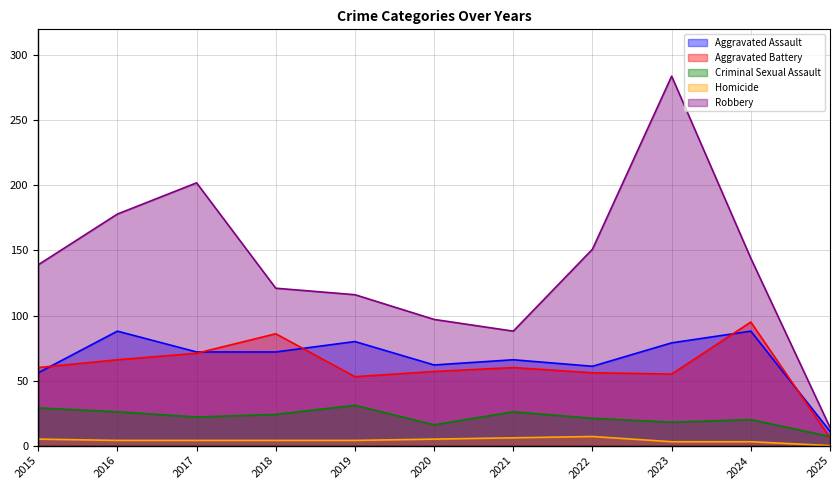

How many lines are shown in the chart?

5